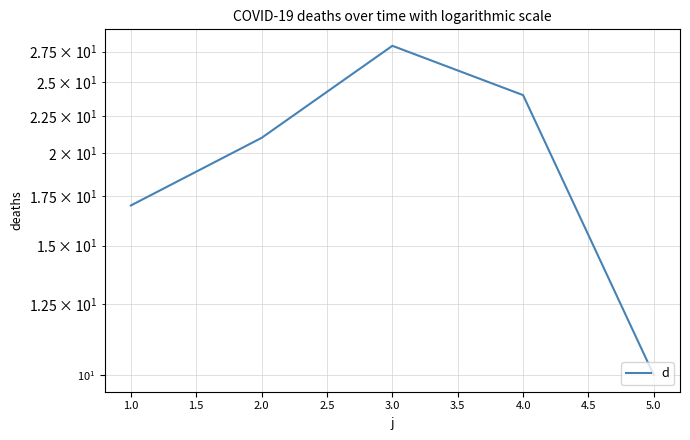

What is the difference between the values at 2.0 and 5.0?

11